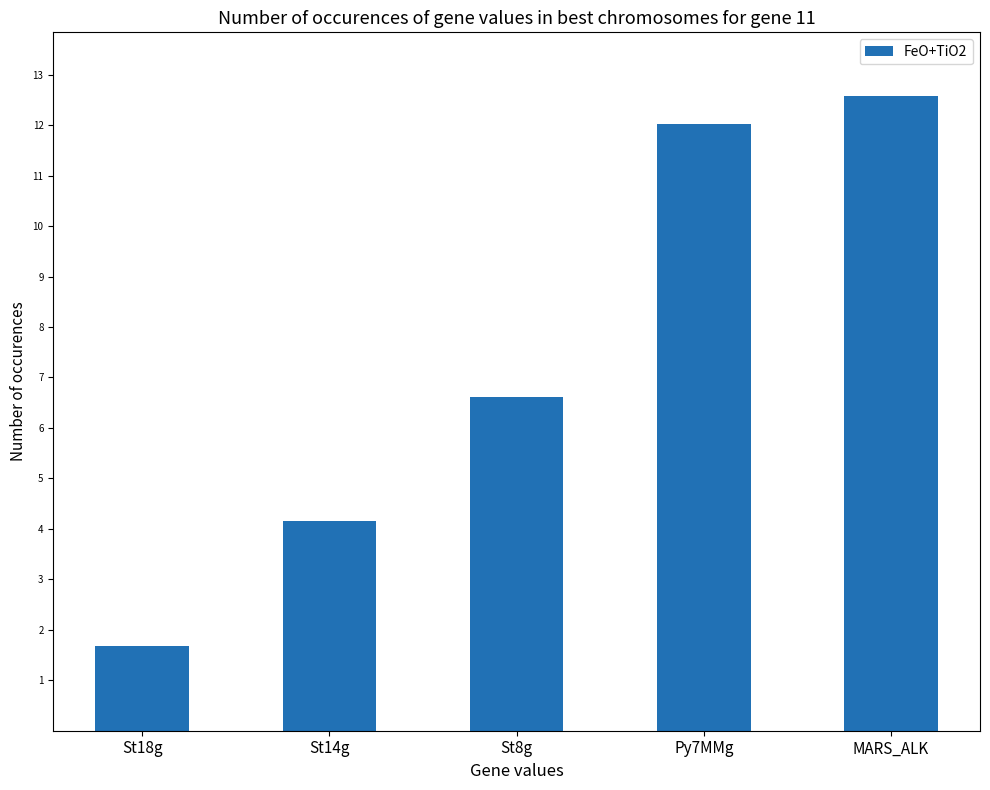

What value does the data have at MARS_ALK?

12.6